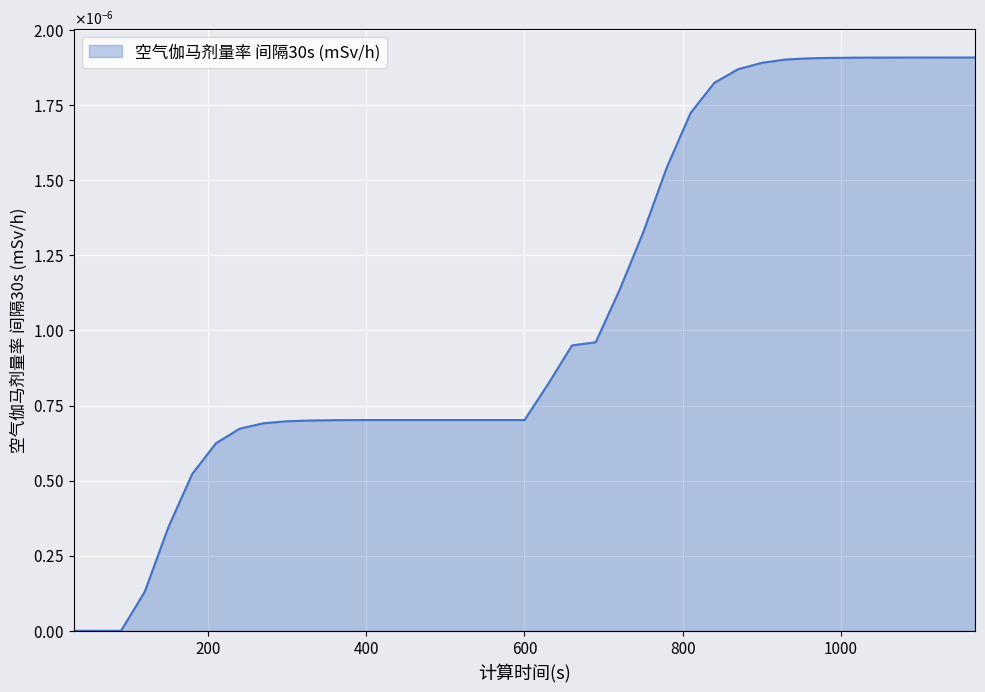

At which label is the value closest to 0?

30